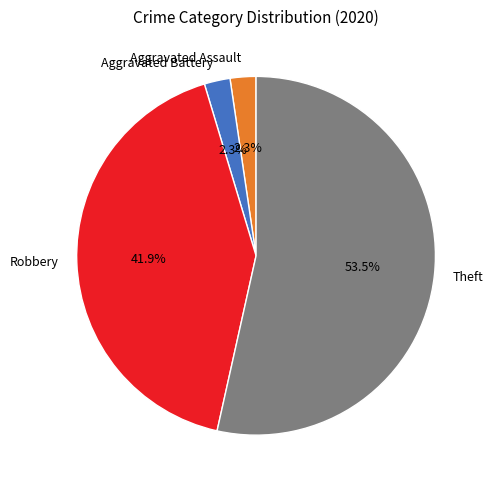

What percentage is NOT represented by Robbery?

58.1%